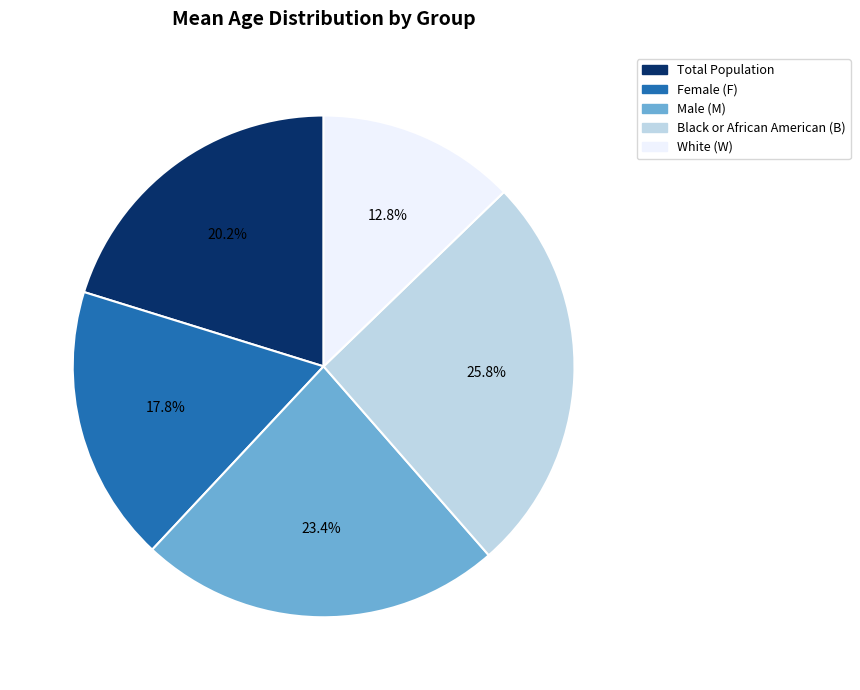

To the nearest percent, what is the average slice percentage?

20%